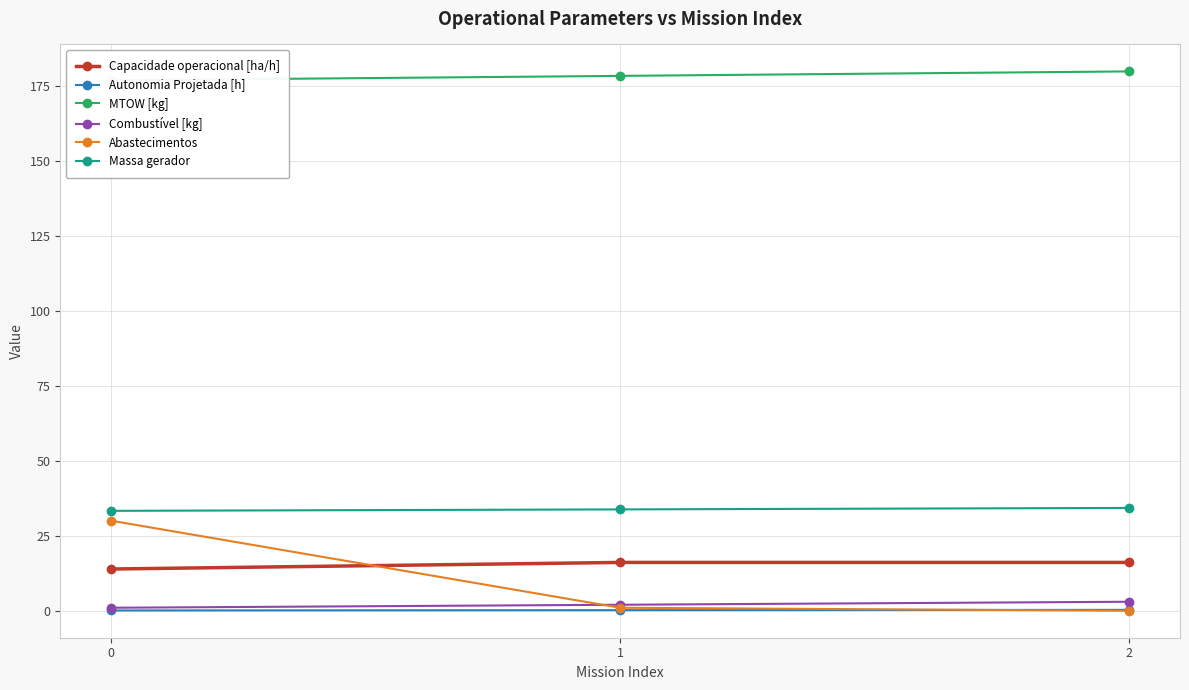

The value of MTOW [kg] at 2 is 273.4. True or false?

False